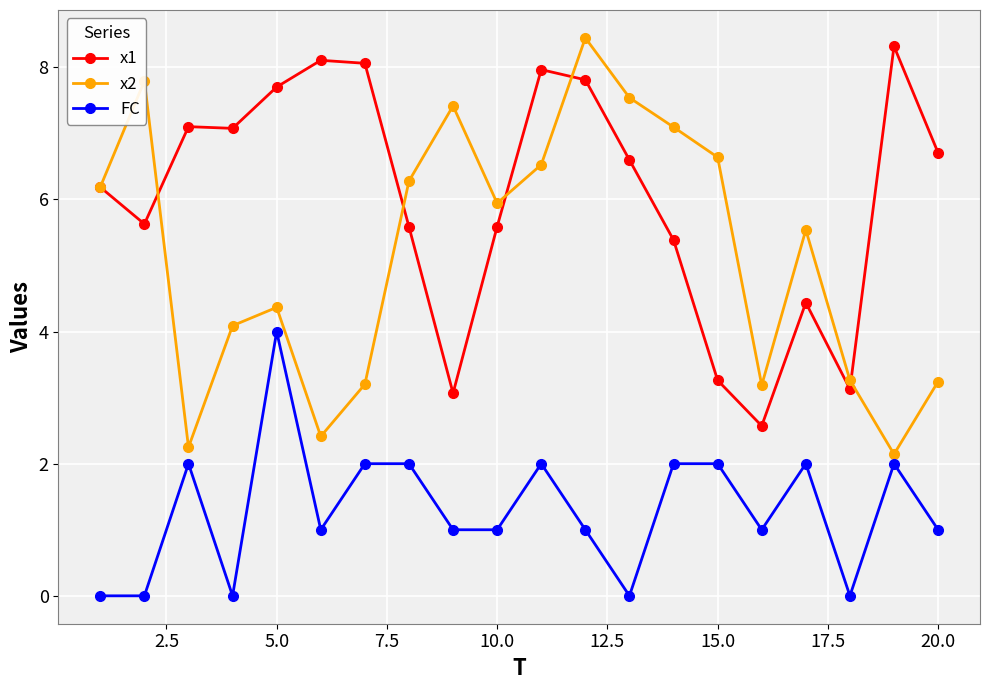

Rank the series by their average value, from lowest to highest.

FC, x2, x1